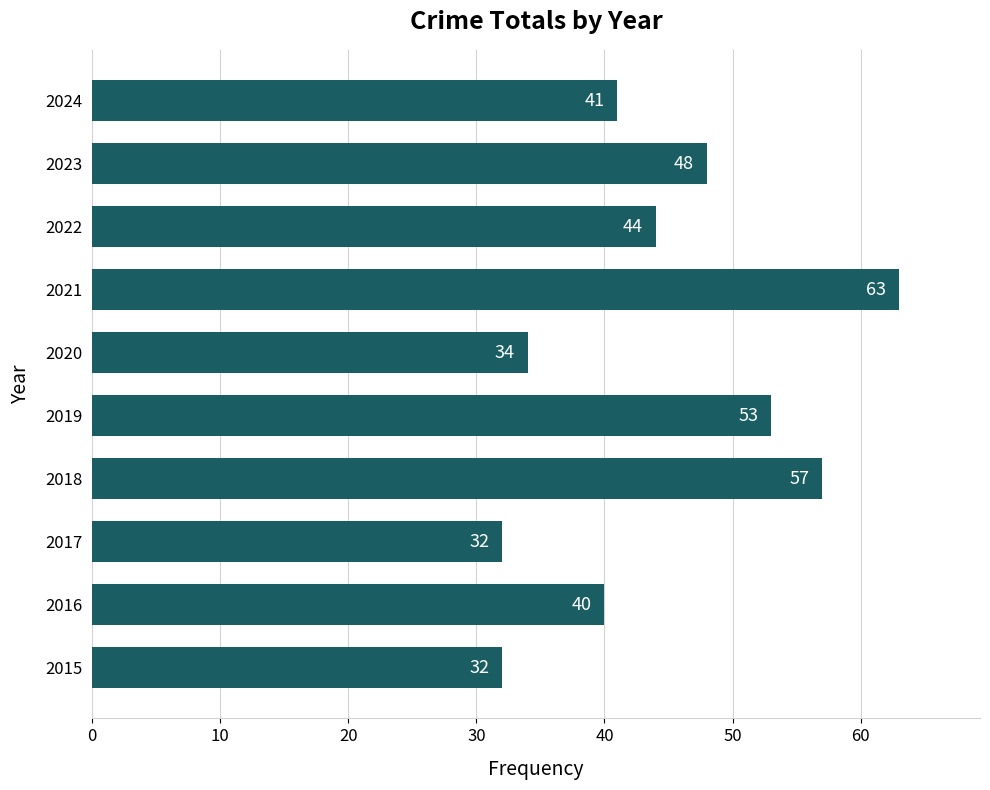

What is the change in value from 2017 to 2023?

+16